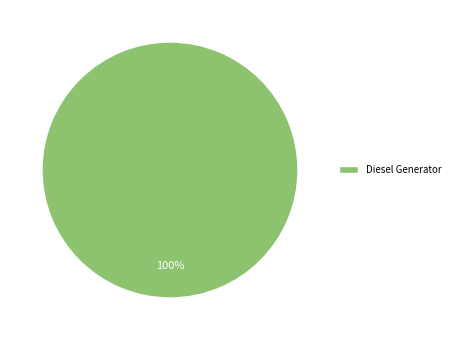

The Diesel Generator slice represents 100% of the pie. True or false?

True